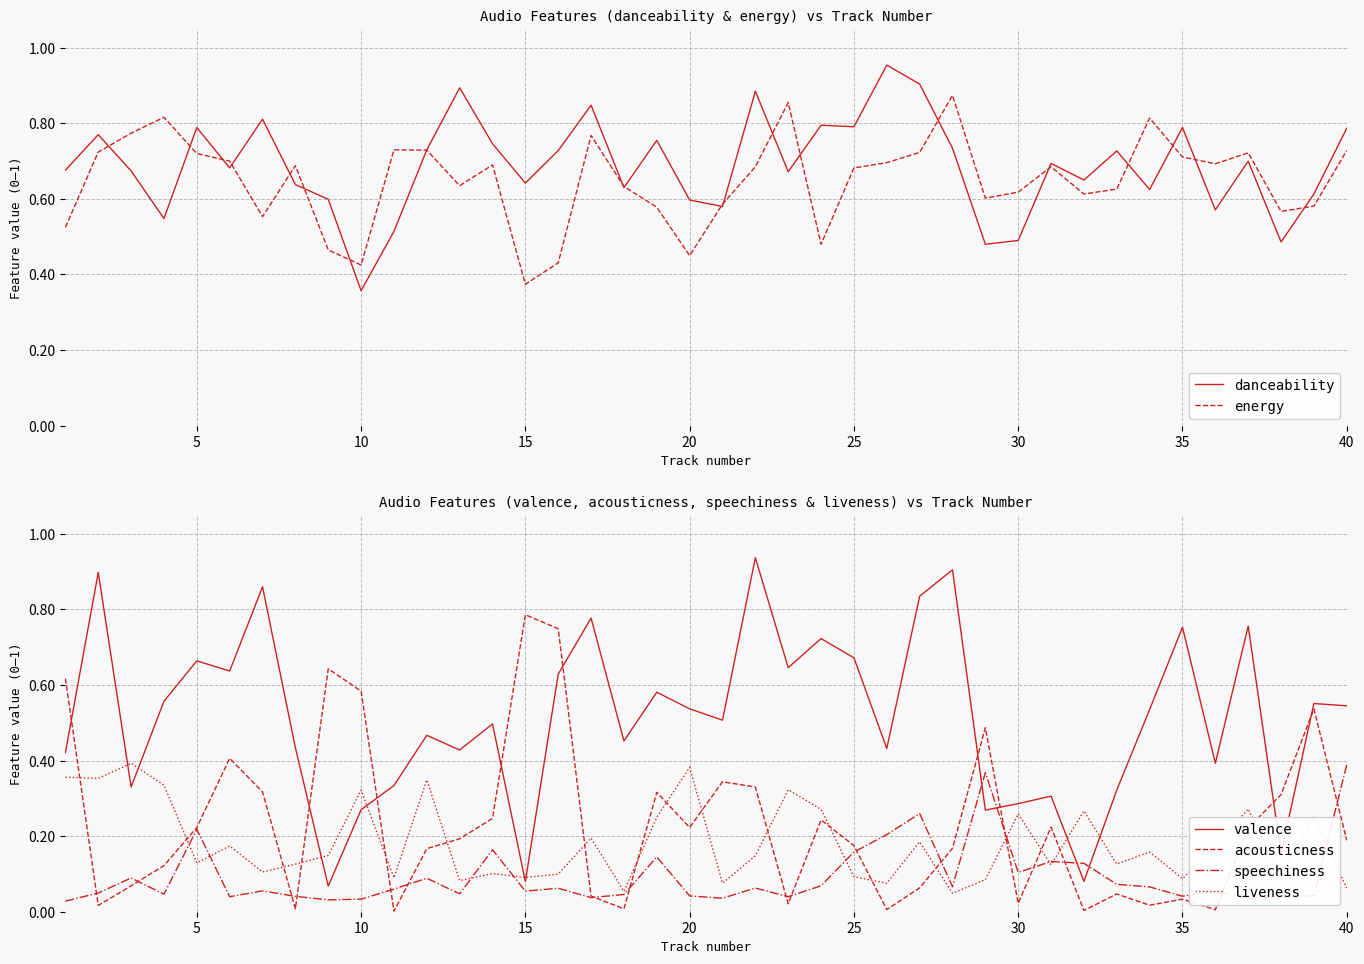

Does the chart have visible grid lines?

Yes